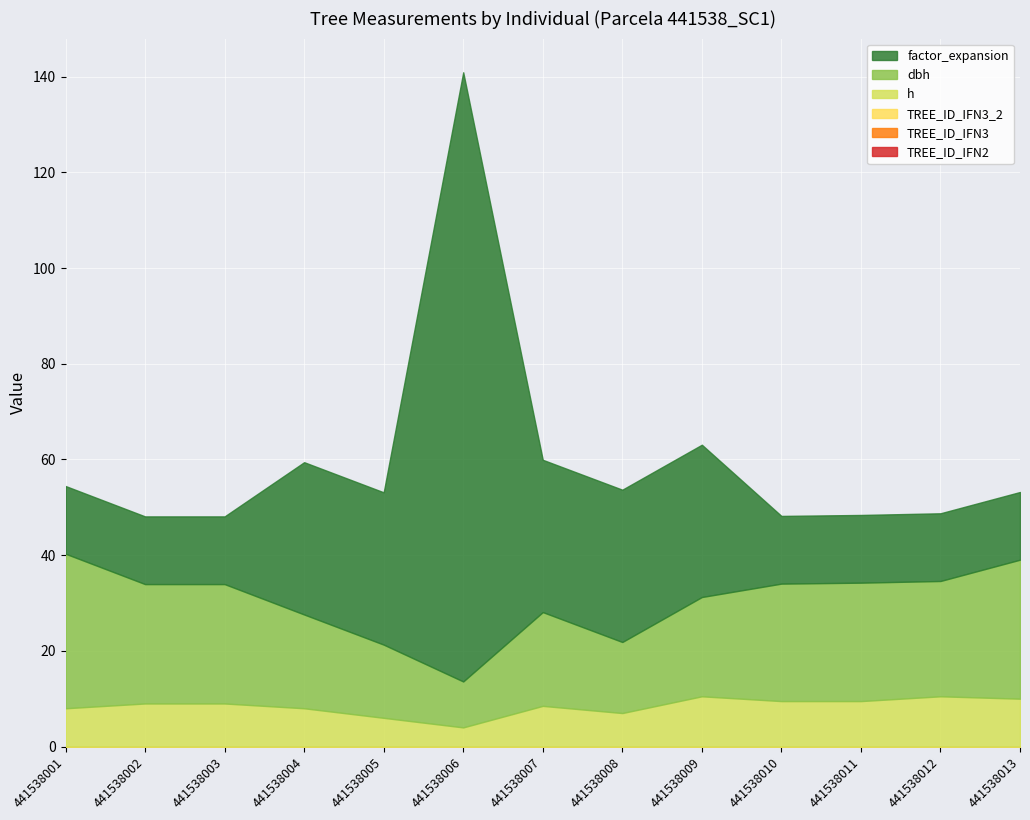

What is the greatest value displayed?

127.3